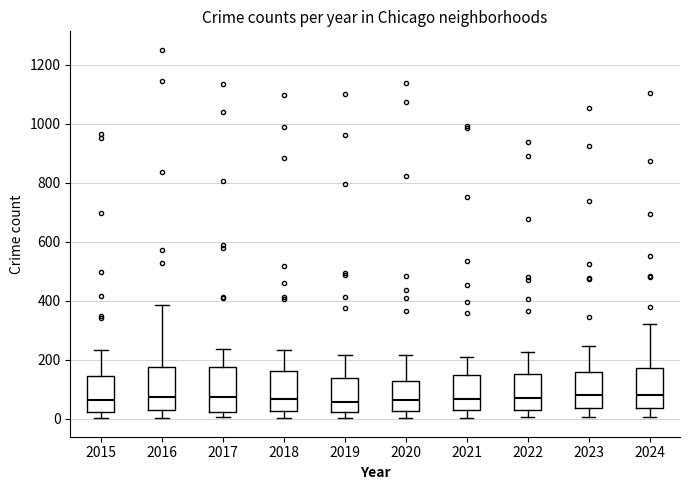

Where is the lower edge of the box at x = 2016 on the y-axis? The values are not printed on the chart, so give them approximately, as read against the axis.

20